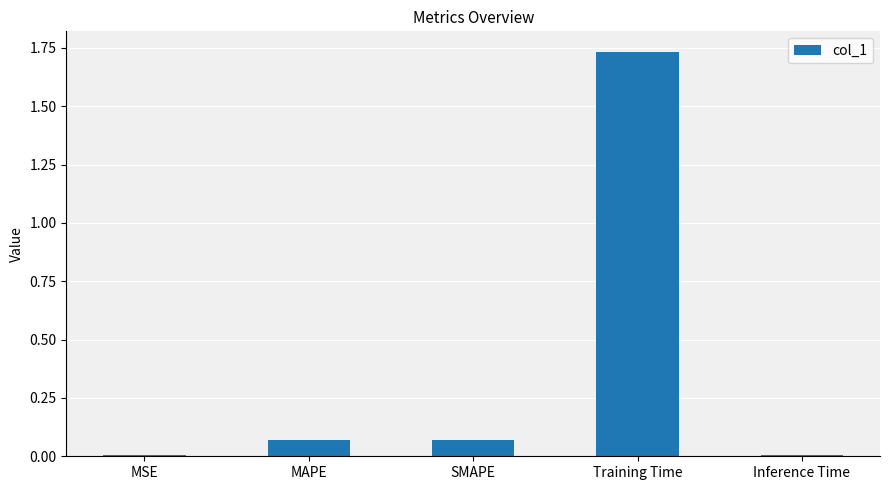

Which category has the highest value across all series?

Training Time